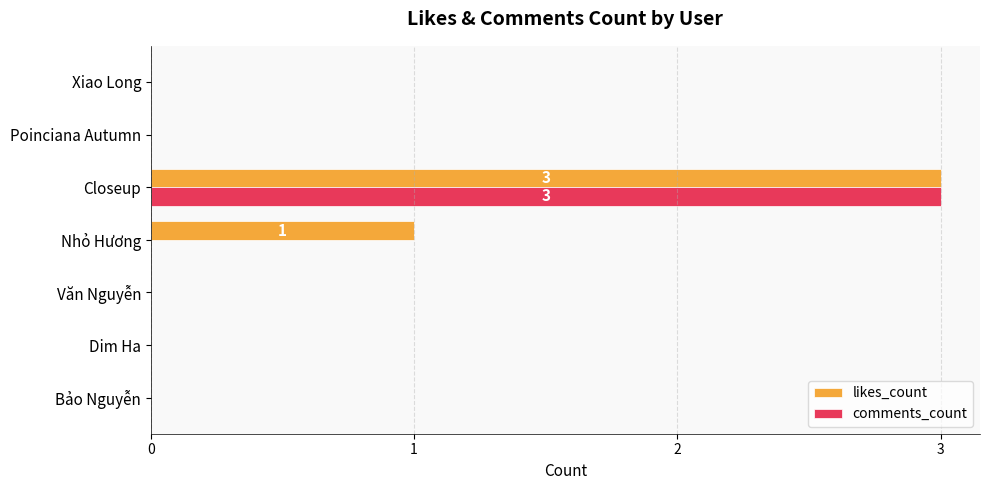

At which category is the sum across all series the highest?

Closeup